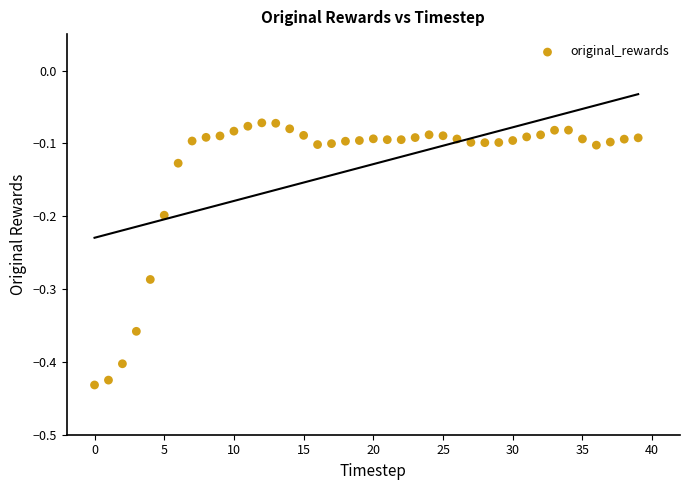

What is the range of Y values (max minus min)?

0.4